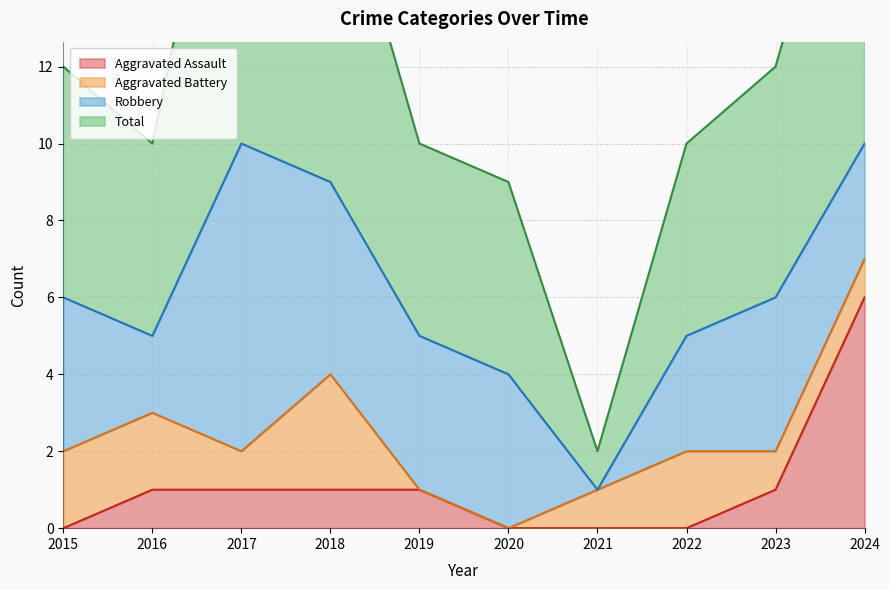

At which label is Aggravated Assault closest to 3?

2016